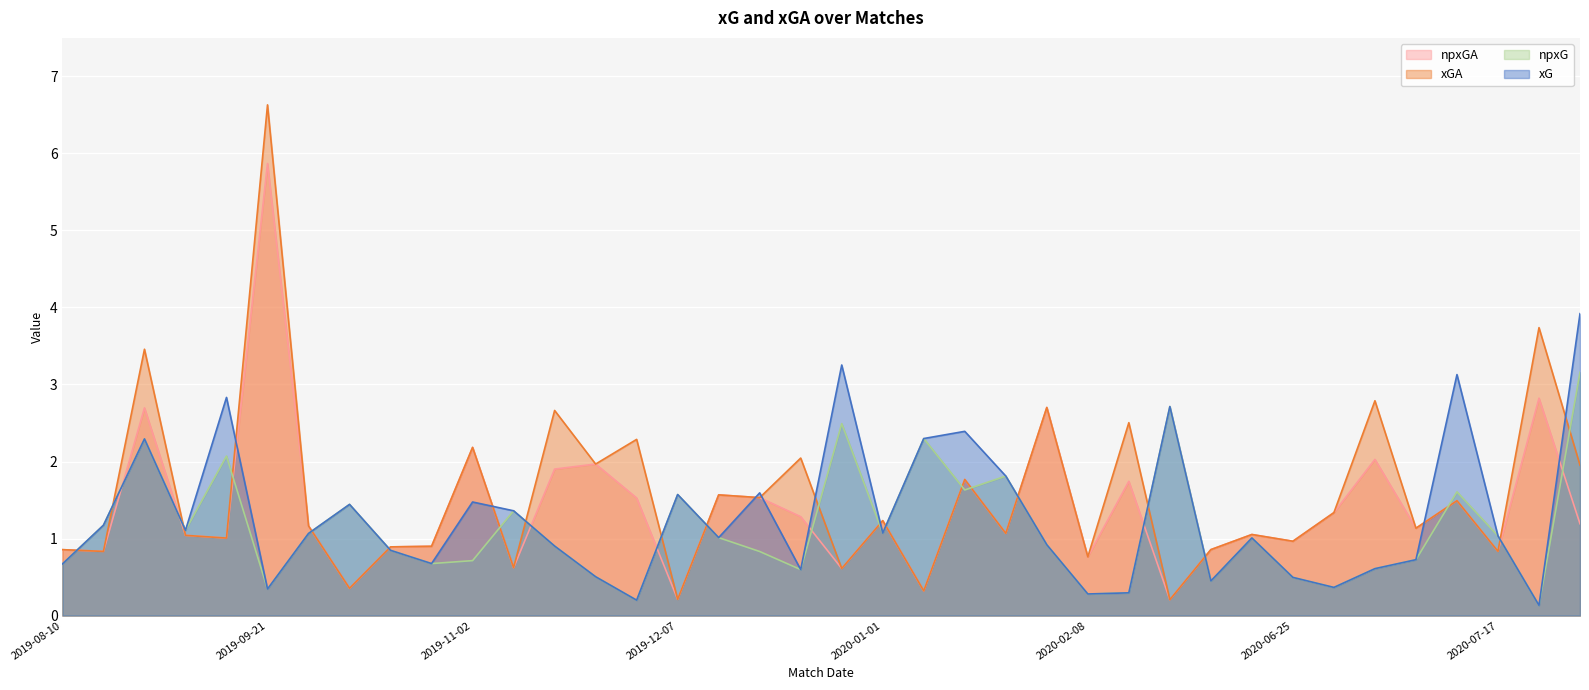

Does the chart display data point markers on the line(s)?

No